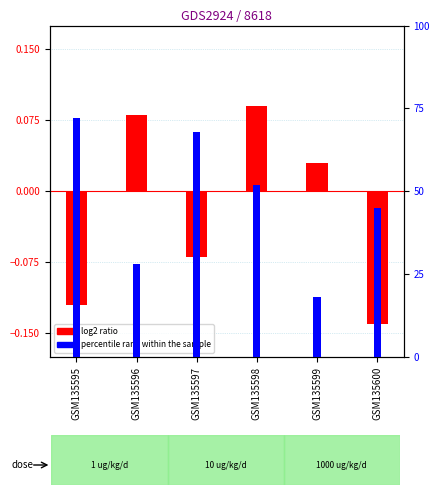

Between GSM135600 and GSM135595, which is larger?

GSM135595